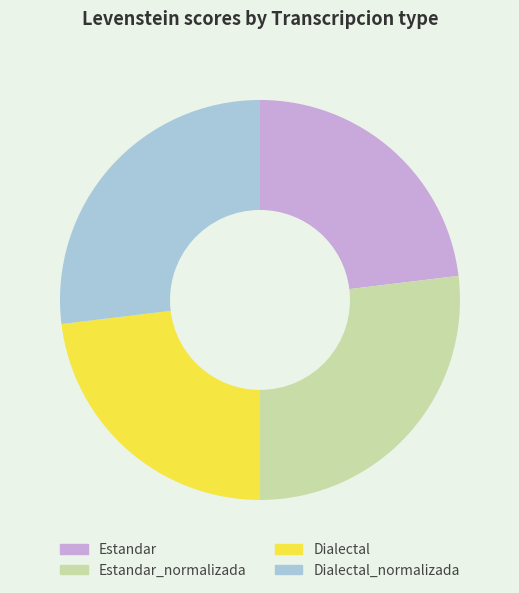

How many segments does this pie chart have?

4